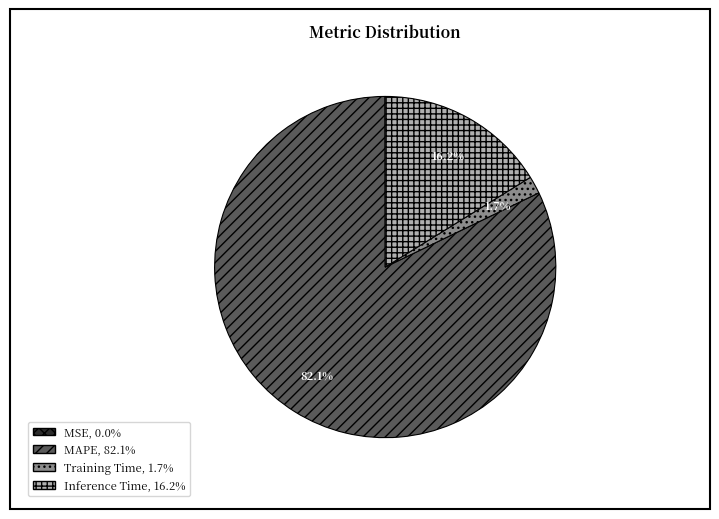

What is the majority slice?

MAPE